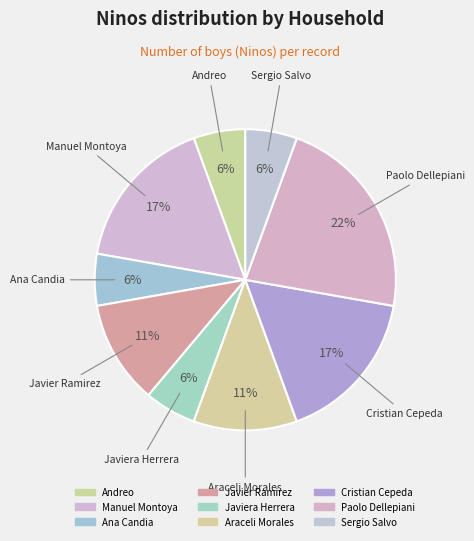

How many segments does this pie chart have?

9